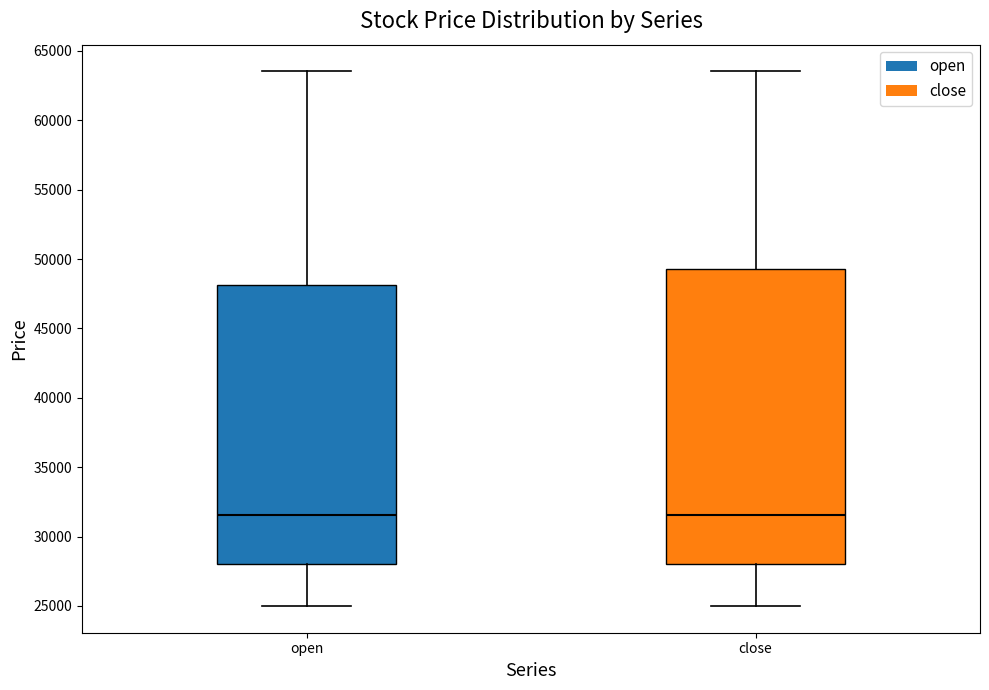

Where is the upper edge of the box for open on the y-axis? The values are not printed on the chart, so give them approximately, as read against the axis.

48000